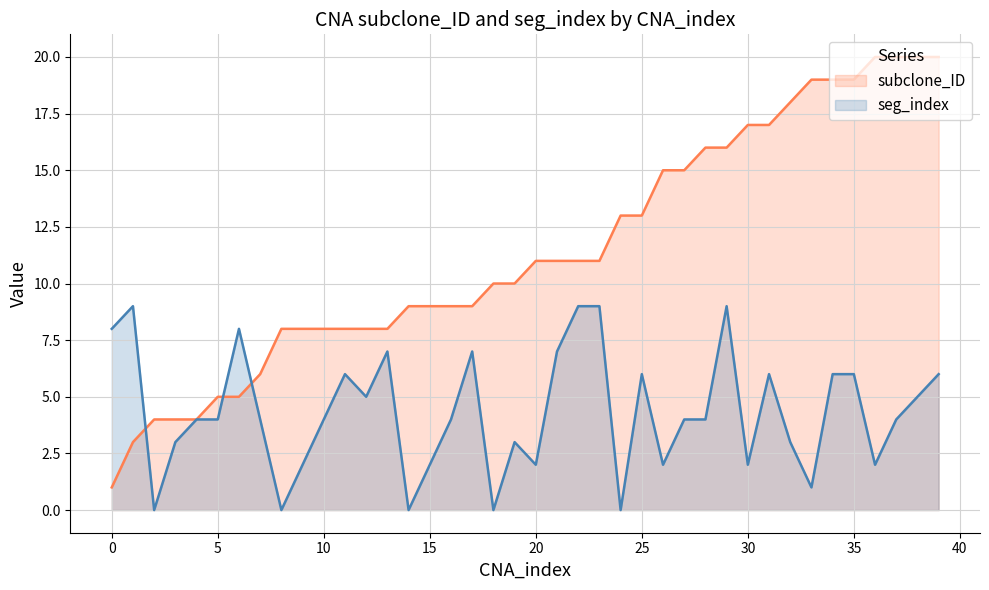

True or false: seg_index and subclone_ID intersect in this chart.

True